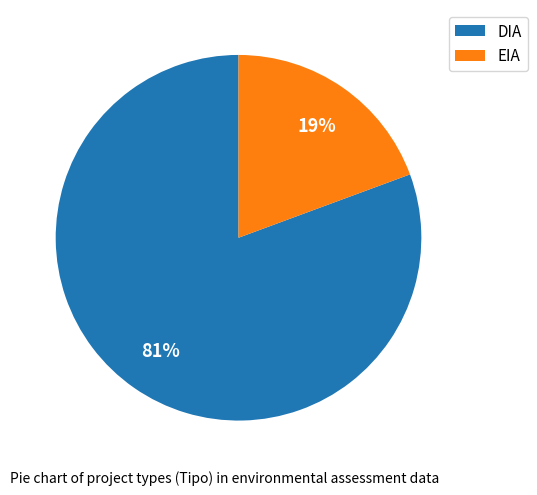

What percentage is the DIA slice, to the nearest percent?

81%